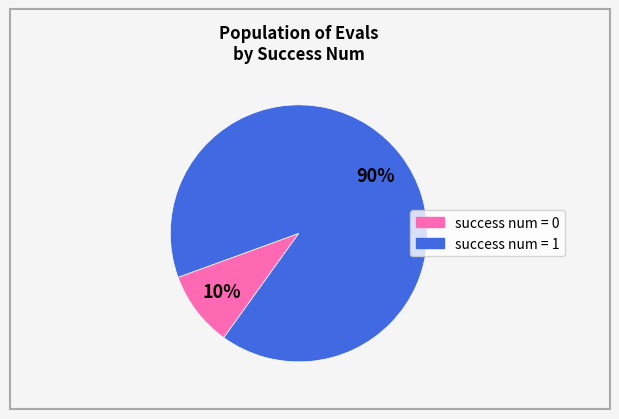

Does any single category account for the majority?

Yes